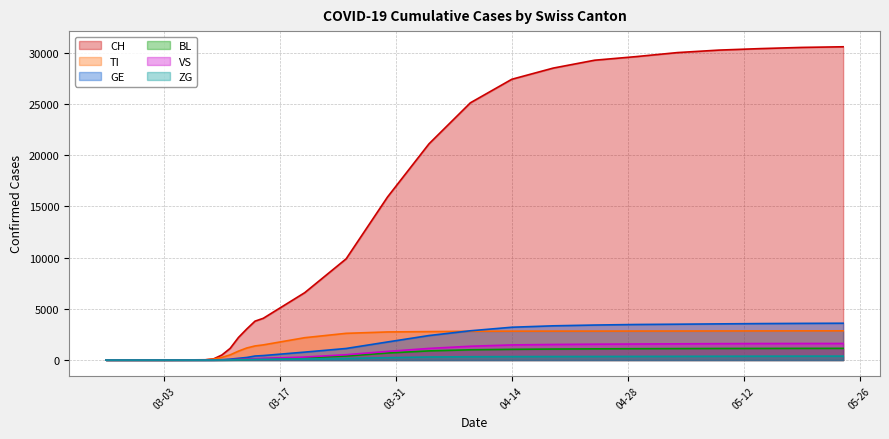

Between 2020-04-24 and 2020-02-27, which is larger?

2020-04-24